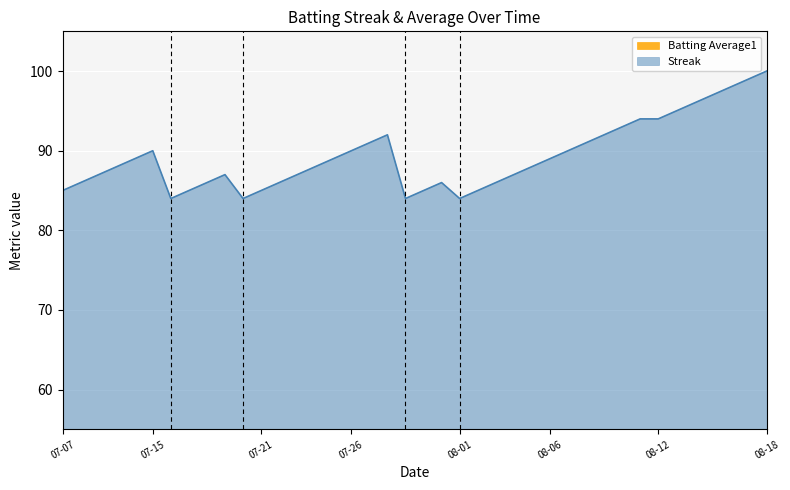

The Batting Average1 series shows 54.5 at 2010-07-11. True or false?

False